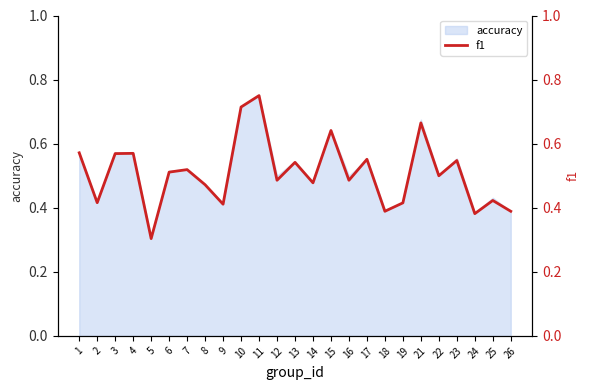

Read the value at 8.

0.5